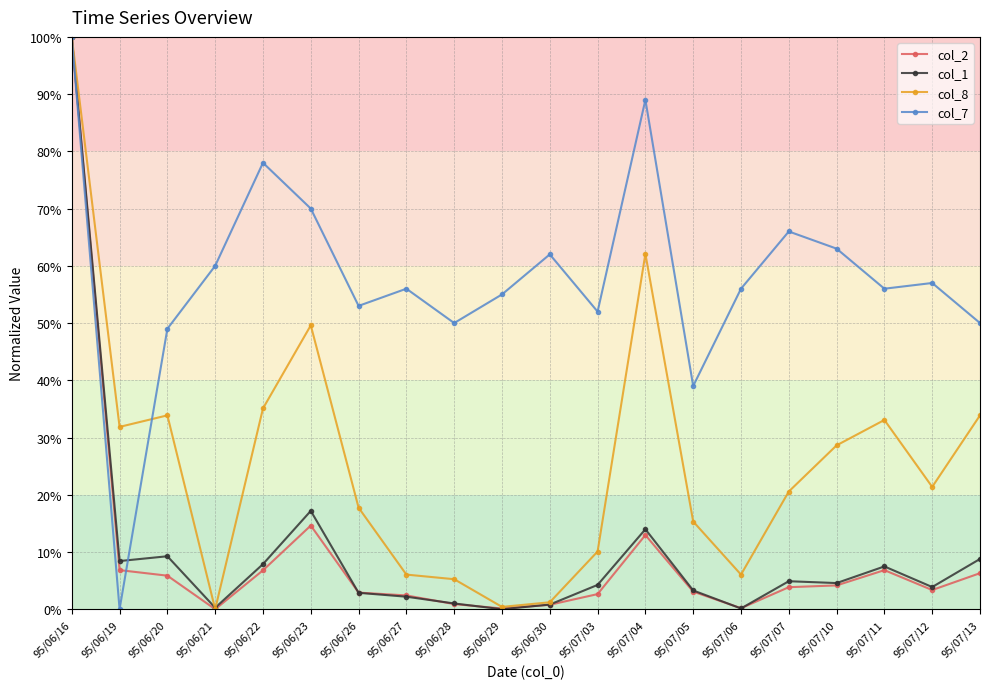

What is the difference between the col_1 values at 95/06/23 and 95/07/13?

8.4